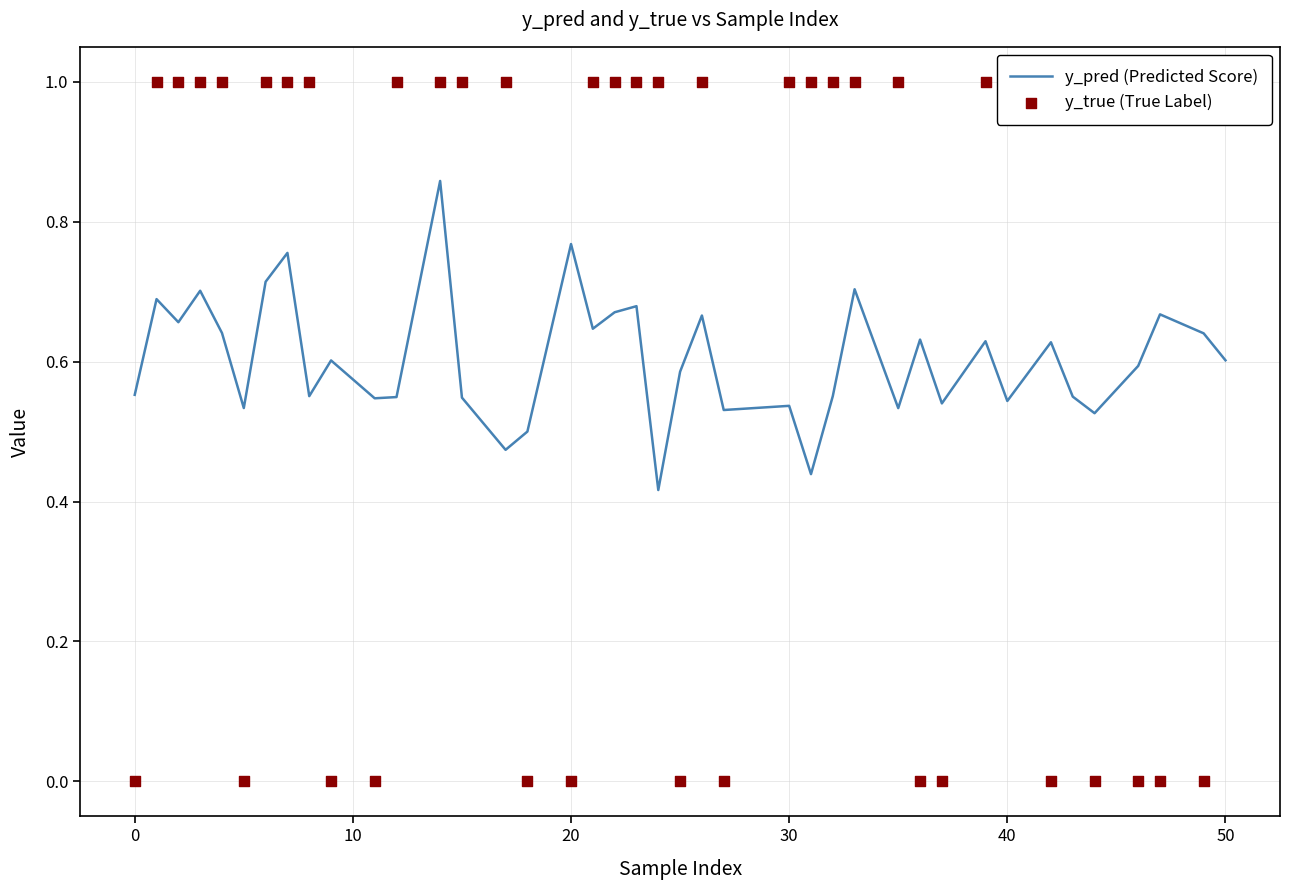

Which series has the largest Y range (max minus min)?

y_true (True Label)